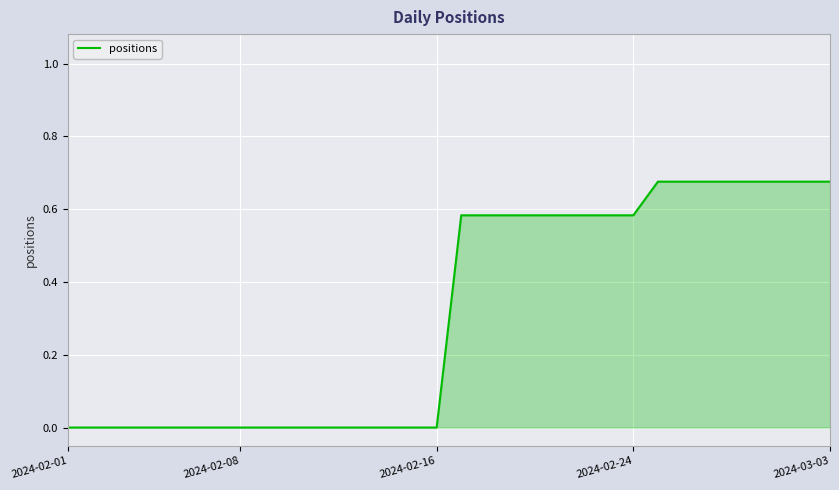

True or false: there are more than 1 points higher than both neighbors.

False